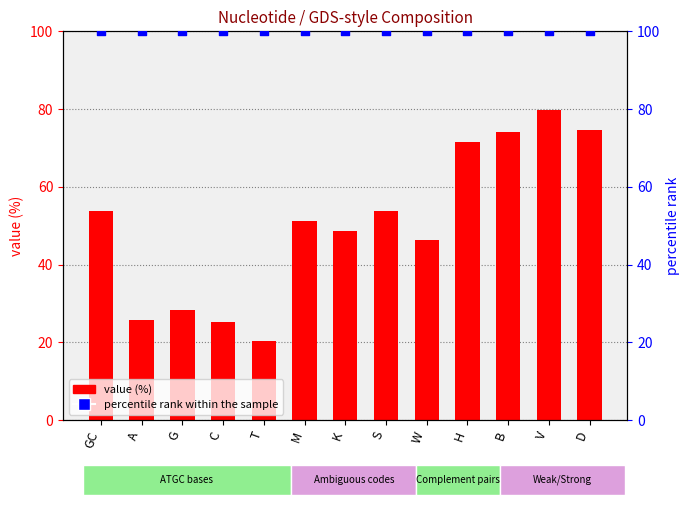

Is the value of value (%) at B greater than the value of percentile rank within the sample at C?

No